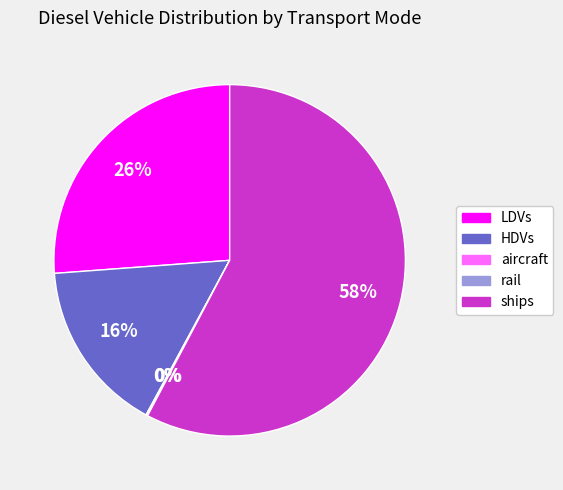

Does any single category account for the majority?

Yes